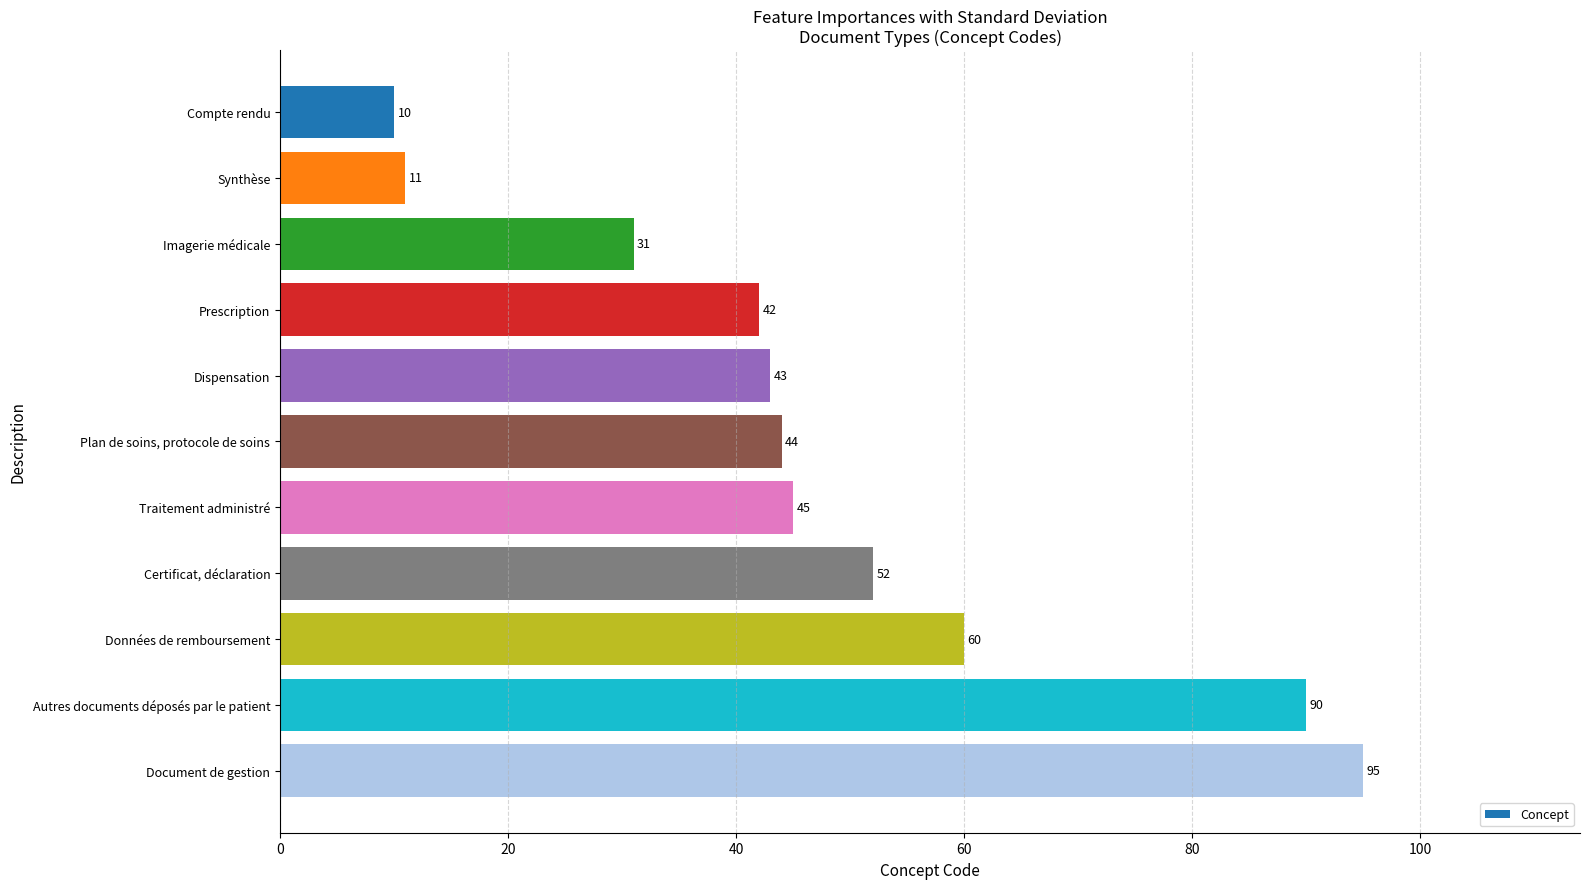

What is the ratio of the value at Prescription to the value at Dispensation?

1.0